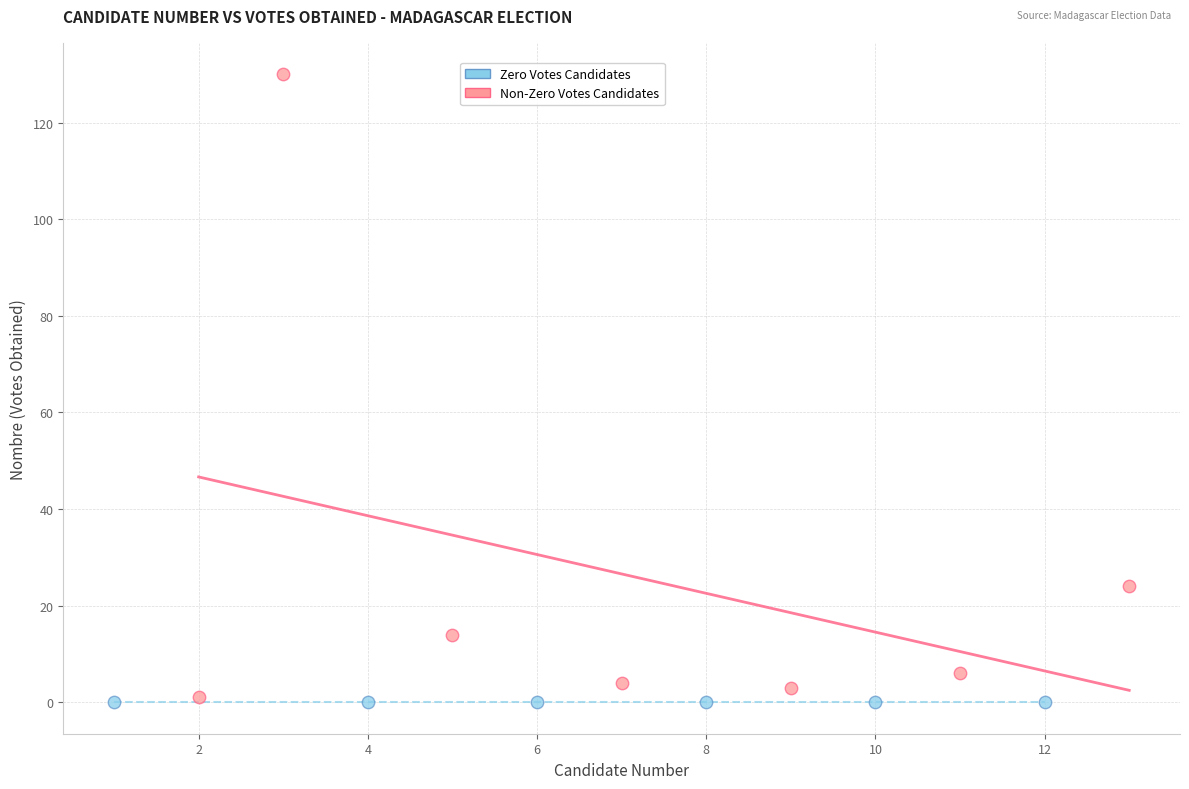

Which series contains the highest Y value?

Non-Zero Votes Candidates